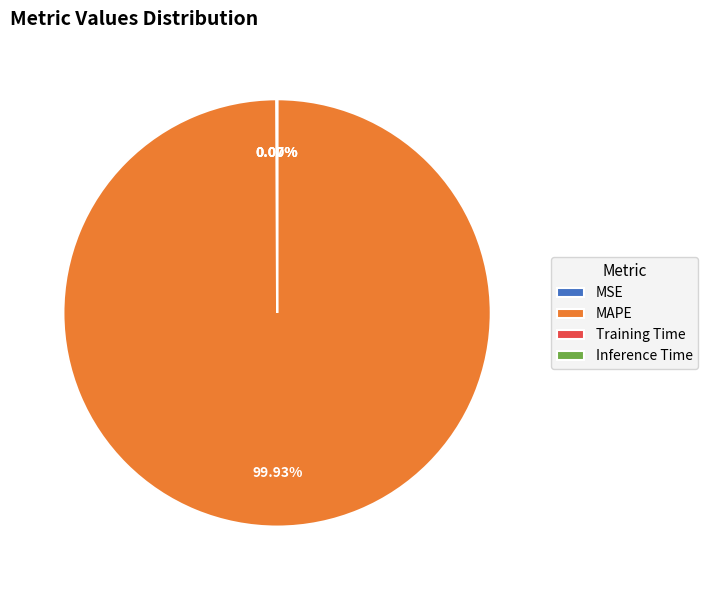

The MAPE slice represents 100% of the pie. True or false?

True